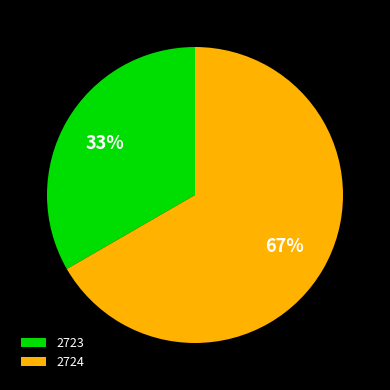

Combined, do 2723 and 2724 account for over 50%?

Yes